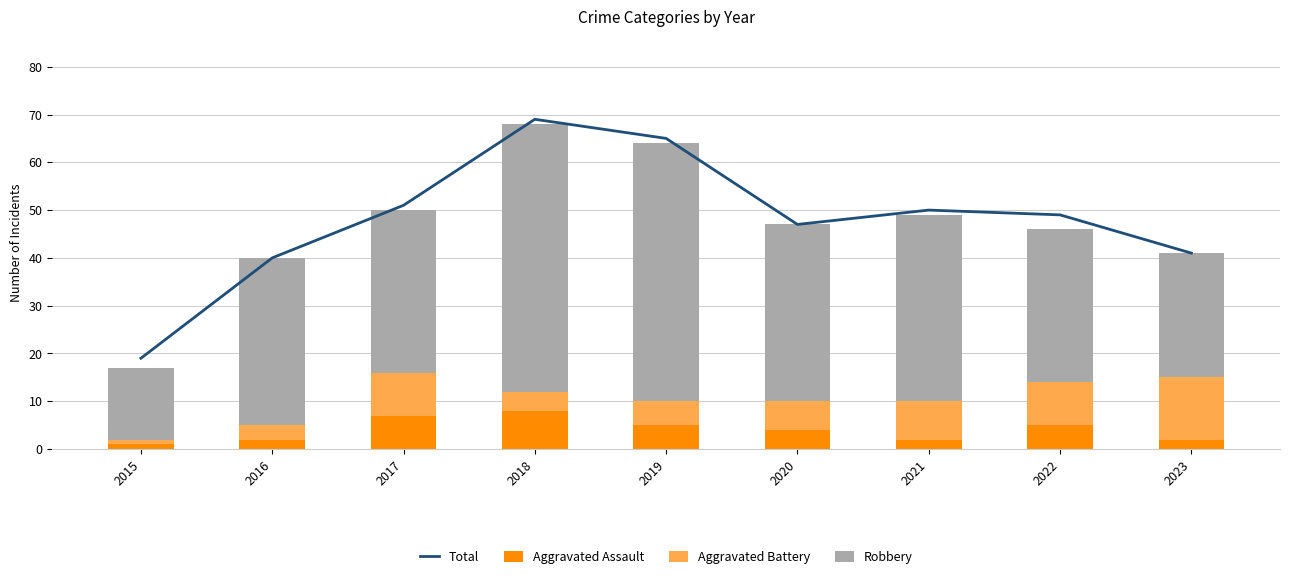

What are all the series names shown in the legend?

Total, Aggravated Assault, Aggravated Battery, Robbery